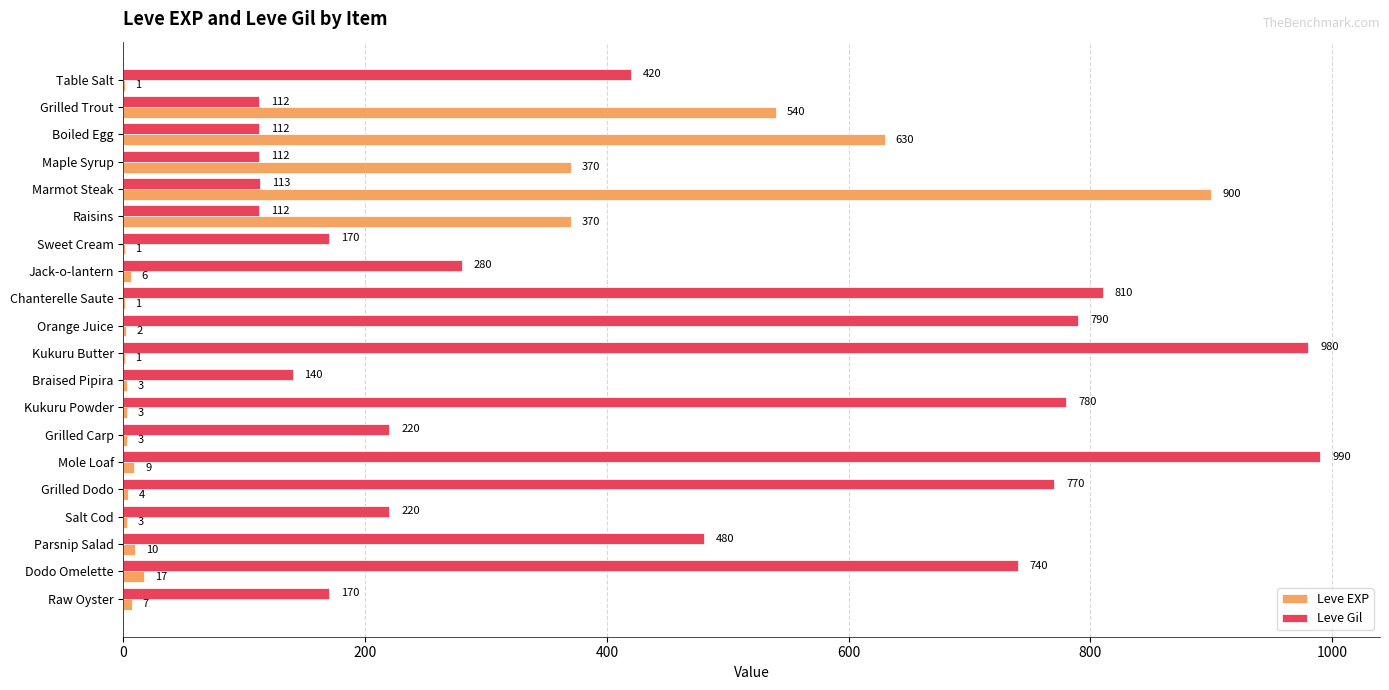

True or false: Leve EXP has a value of 3 at Salt Cod.

True